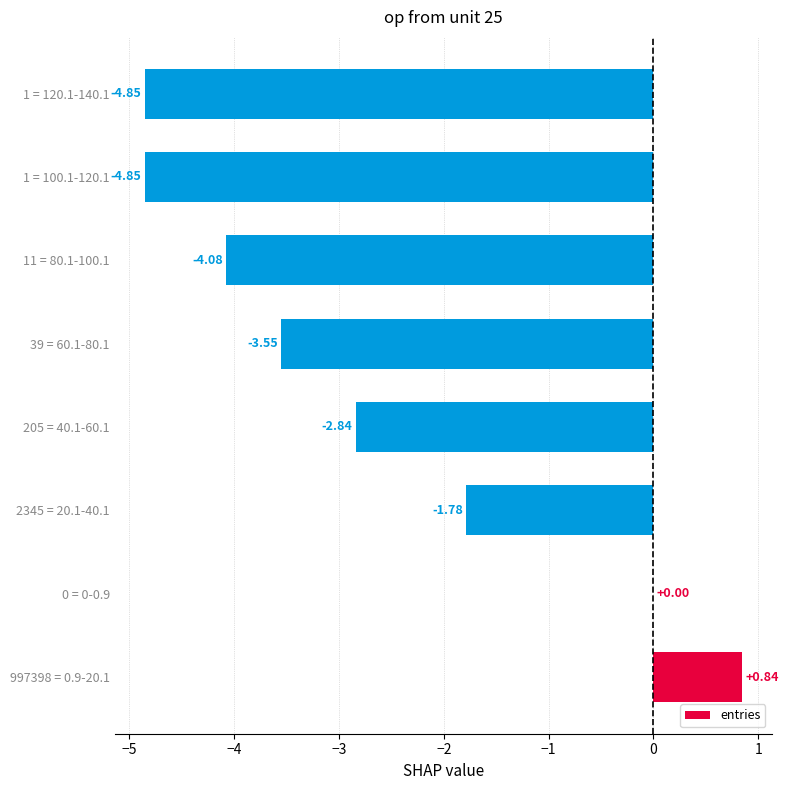

Where is the data nearest to the value -2?

2345 = 20.1-40.1